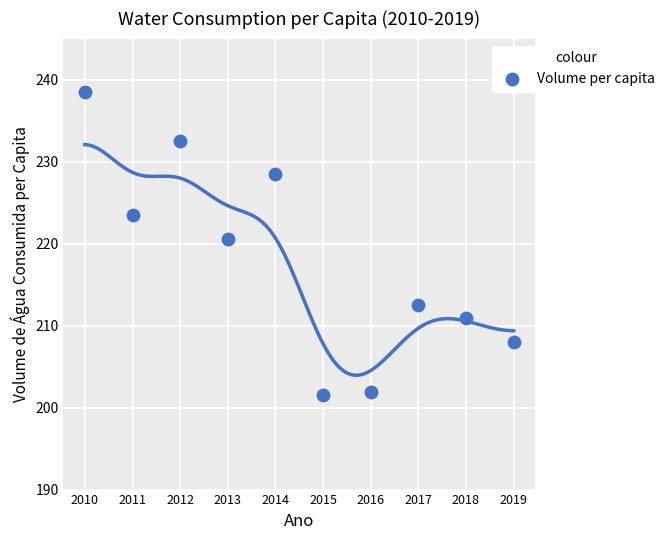

What is the average Y value?

217.8